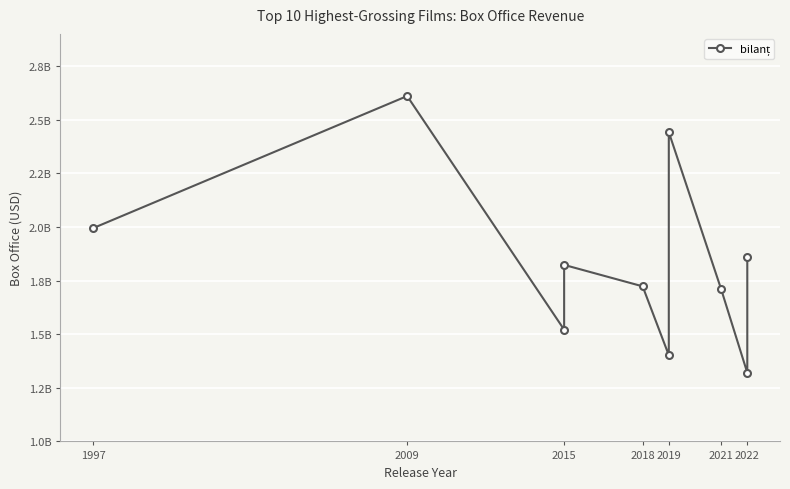

What is the difference between the maximum and second lowest values?

1208246203